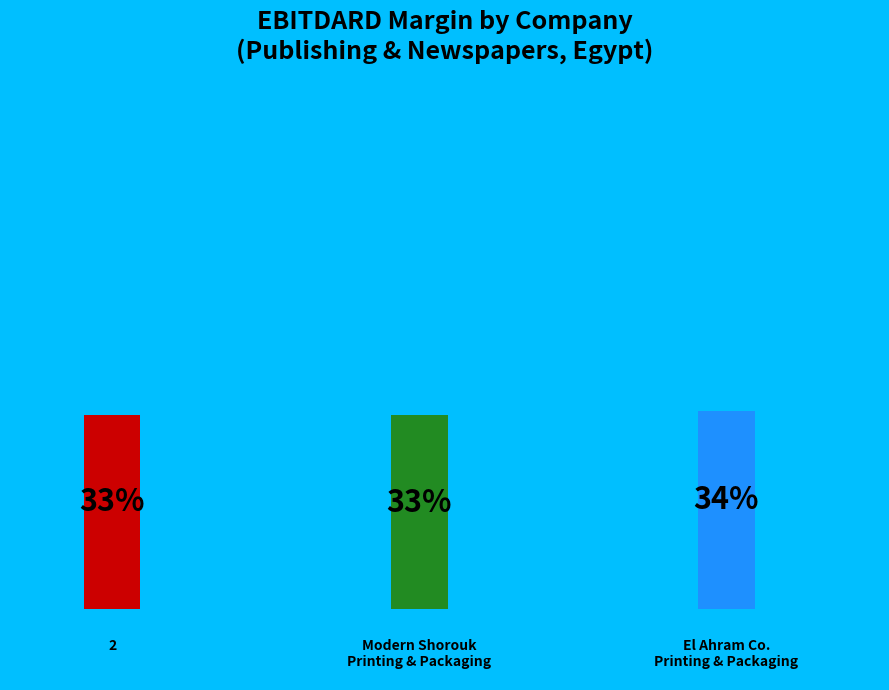

Rank the categories by value from highest to lowest.

El Ahram Co. For Printing And Packaging, 2, Modern Shorouk Printing & Packaging